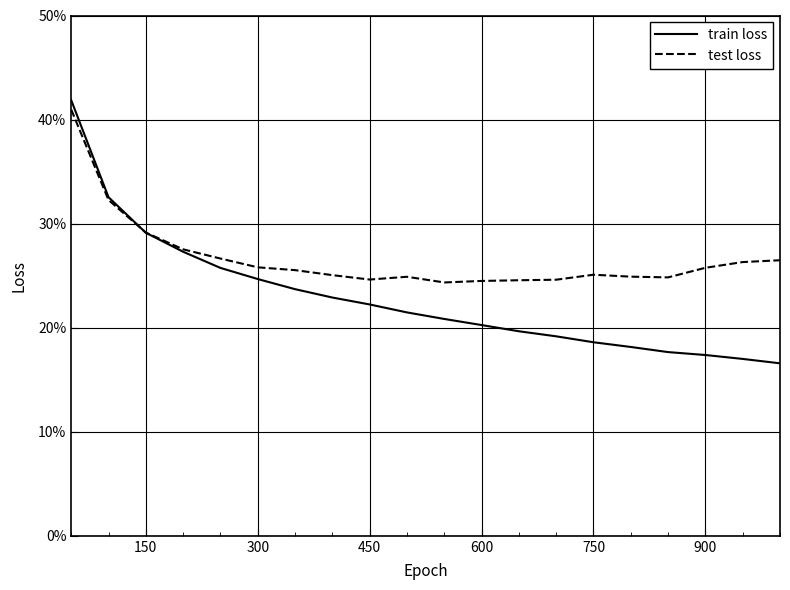

What are all the series names shown in the legend?

train loss, test loss